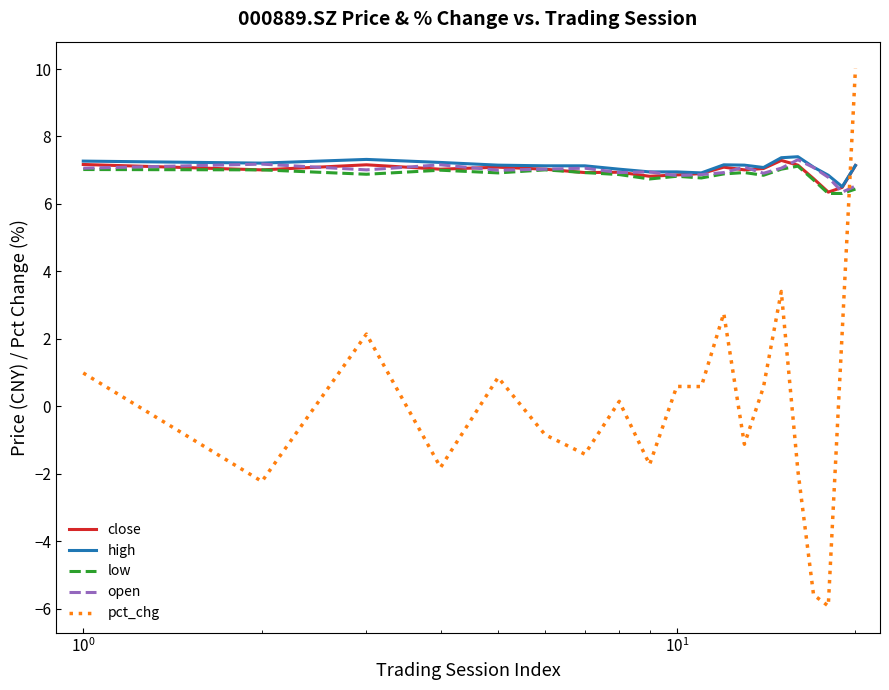

True or false: pct_chg and high intersect in this chart.

True